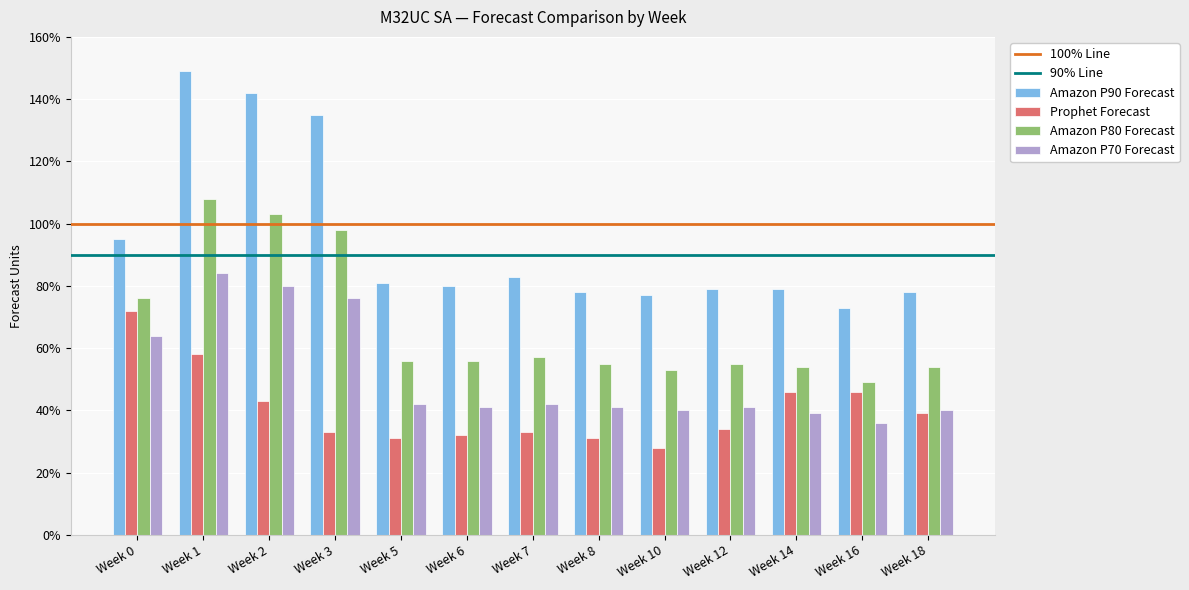

How many data points does each series have?

13